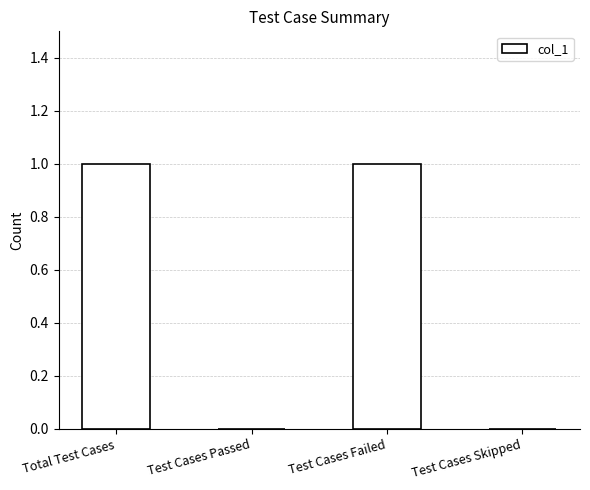

True or false: the data shows 0 at Test Cases Skipped.

True